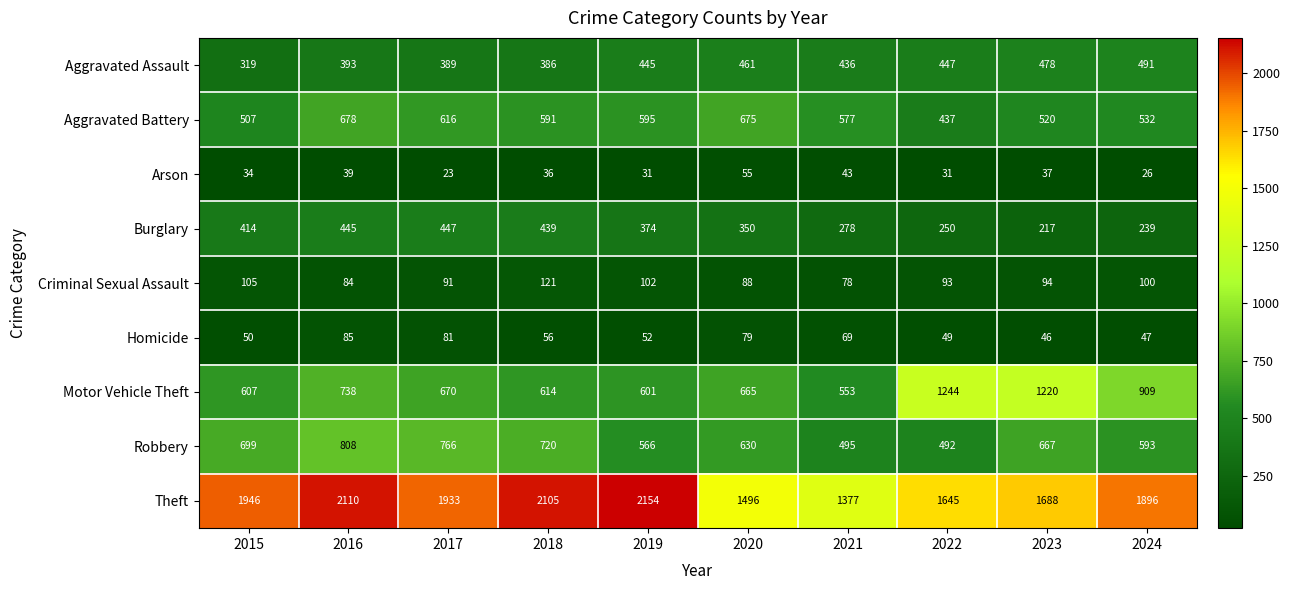

At how many categories does at least one series exceed 819?

10